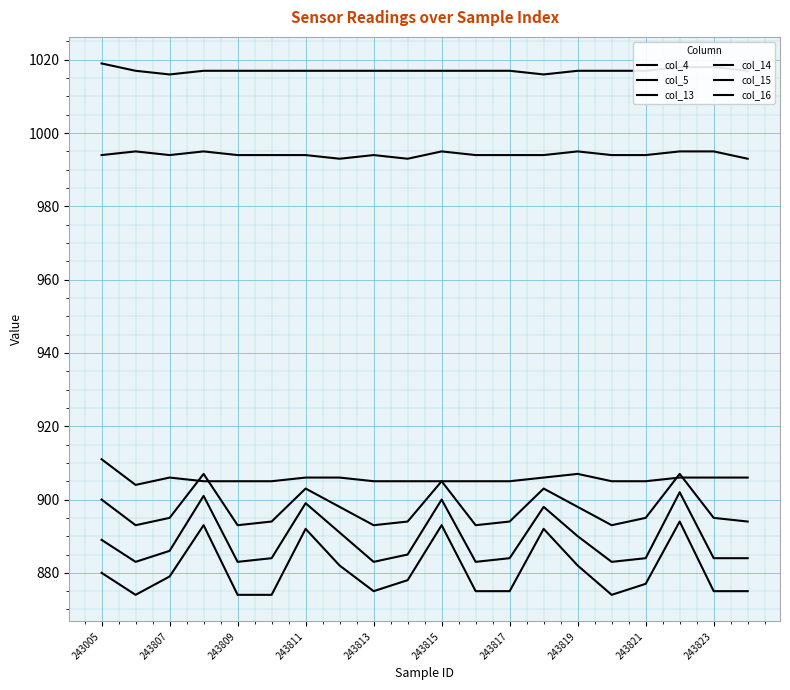

Is this an area chart (filled region under the line)?

No